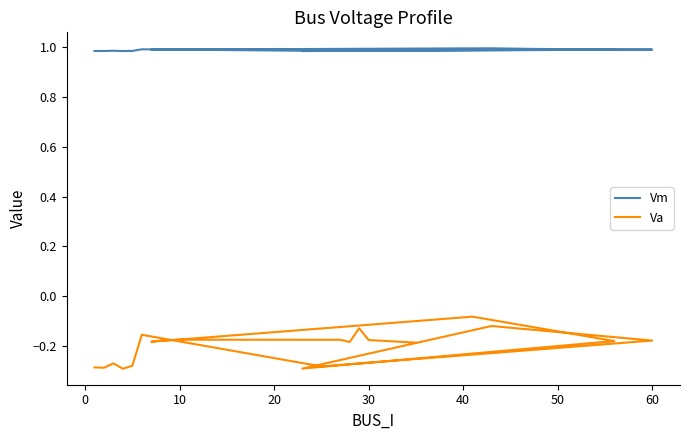

True or false: Vm and Va cross at least once.

False